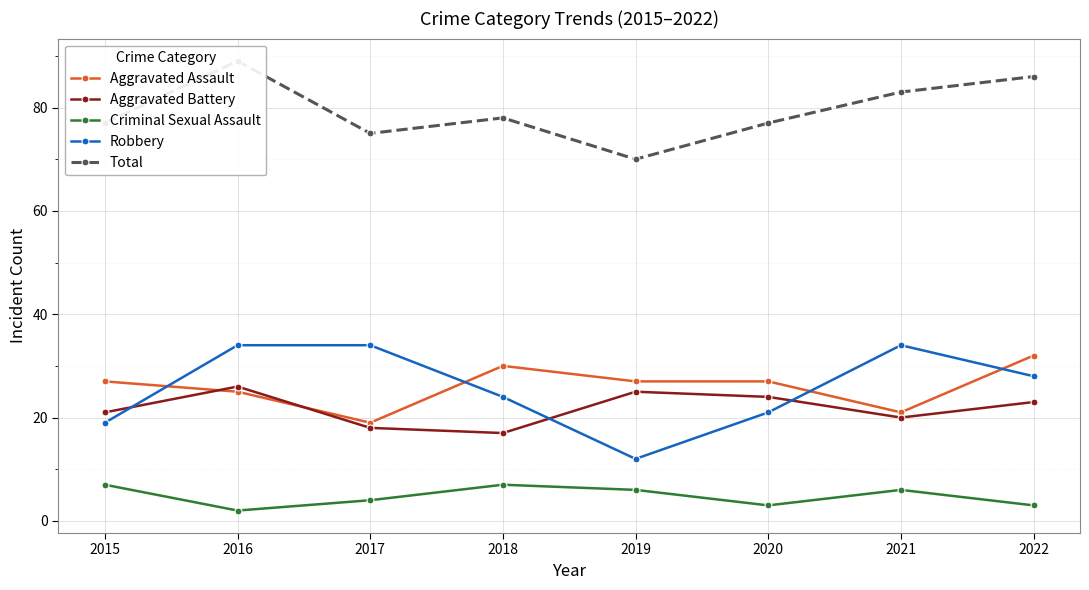

Reading left to right, transcribe all the data shown in this chart.

Aggravated Assault: 2015=27	2016=25	2017=19	2018=30	2019=27	2020=27	2021=21	2022=32
Aggravated Battery: 2015=21	2016=26	2017=18	2018=17	2019=25	2020=24	2021=20	2022=23
Criminal Sexual Assault: 2015=7	2016=2	2017=4	2018=7	2019=6	2020=3	2021=6	2022=3
Robbery: 2015=19	2016=34	2017=34	2018=24	2019=12	2020=21	2021=34	2022=28
Total: 2015=77	2016=89	2017=75	2018=78	2019=70	2020=77	2021=83	2022=86